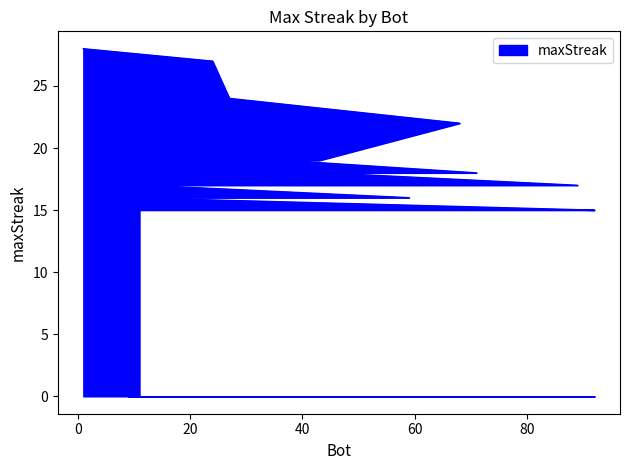

What is the minimum value shown in the chart?

15